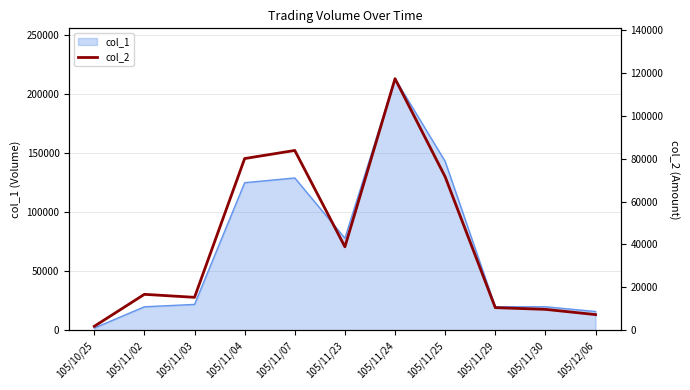

What is the value of the 2nd point from the left?

16800